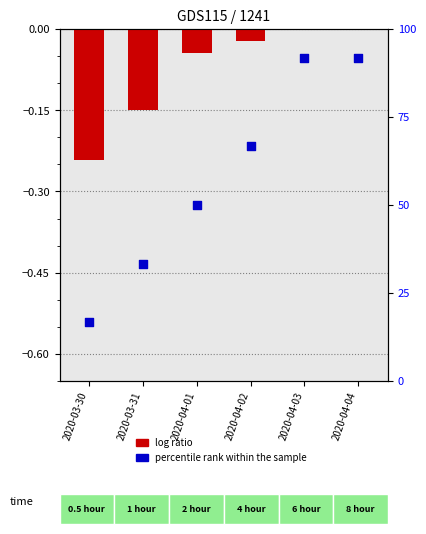

Which series has the largest total across all categories?

percentile rank within the sample